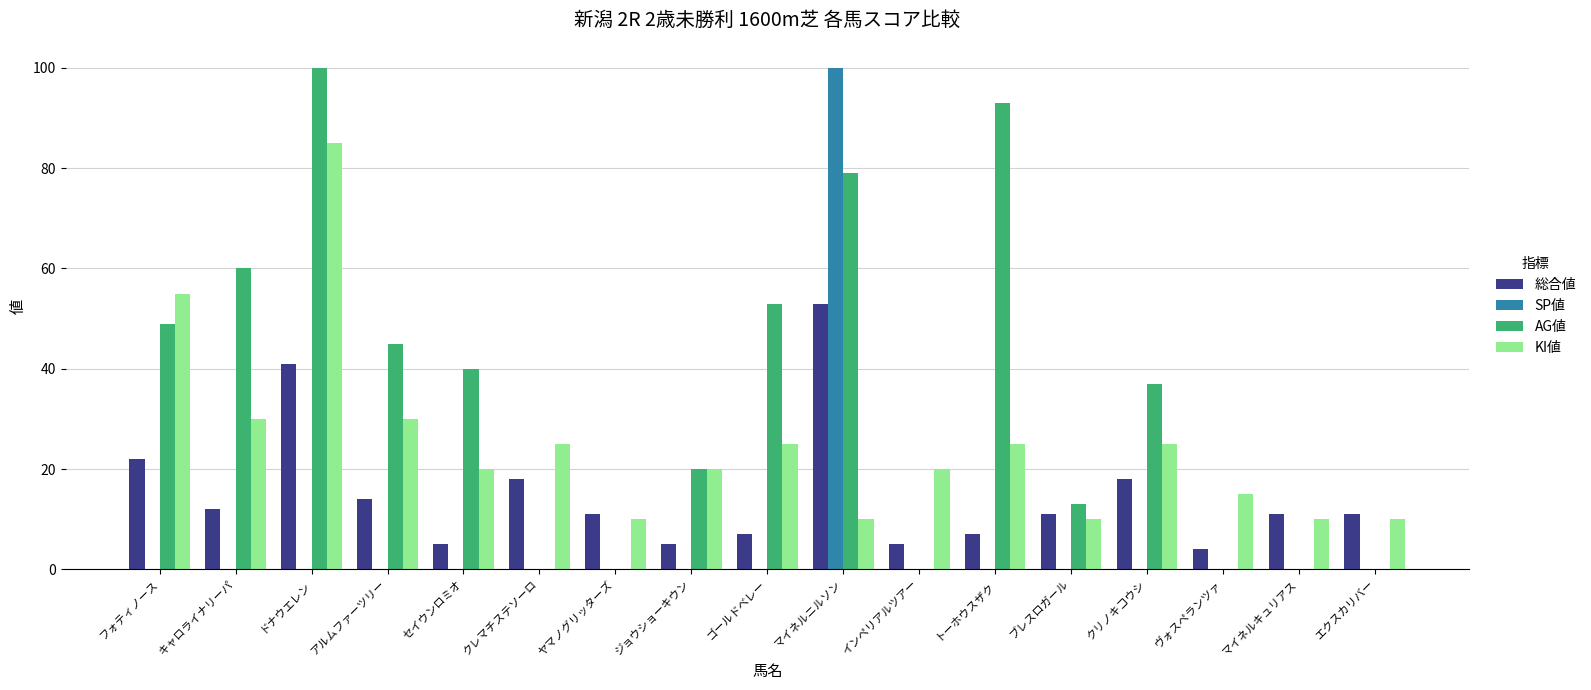

What is the maximum value shown in the chart?

100